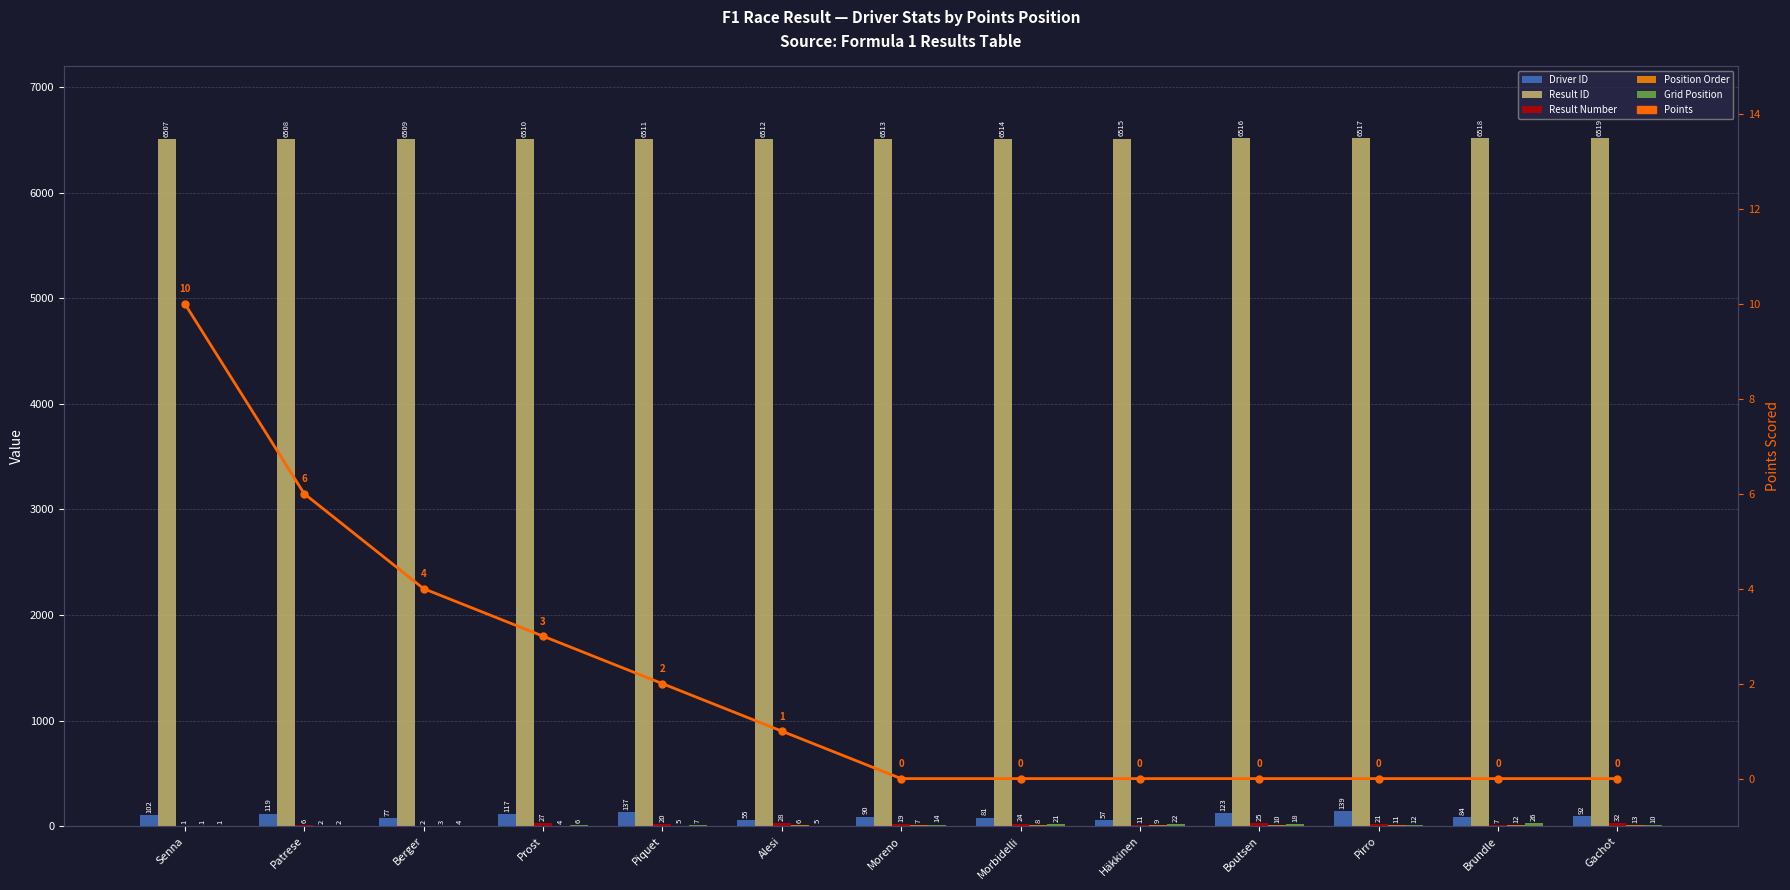

What is the sum of all Result ID values?

84669